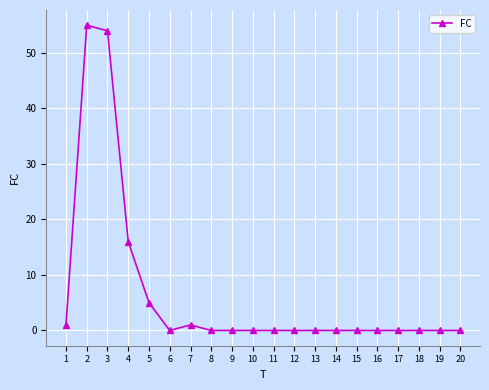

The chart shows a value of 18 at 14. True or false?

False